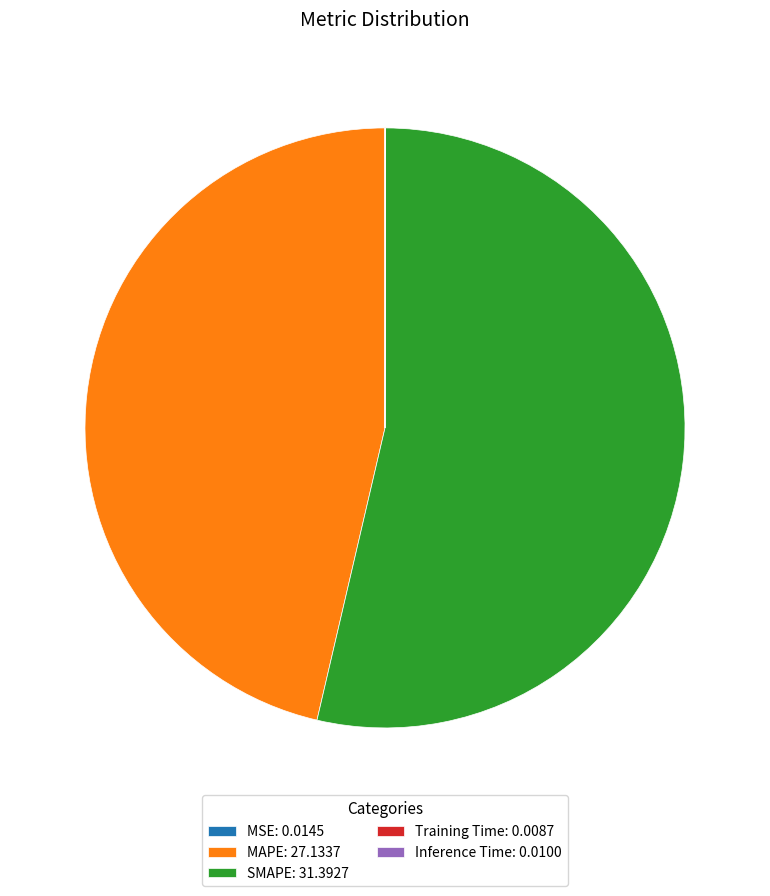

True or false: MAPE: 27.1337 accounts for 60% of the total.

False